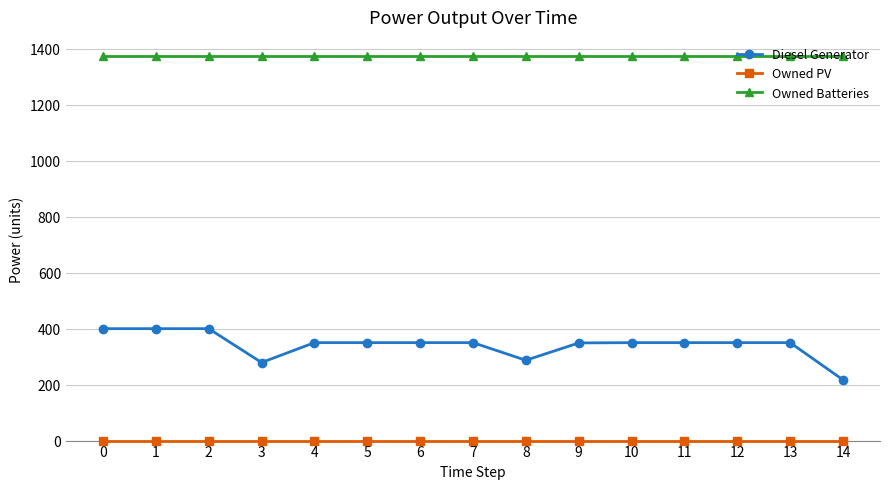

True or false: Diesel Generator and Owned Batteries intersect in this chart.

False